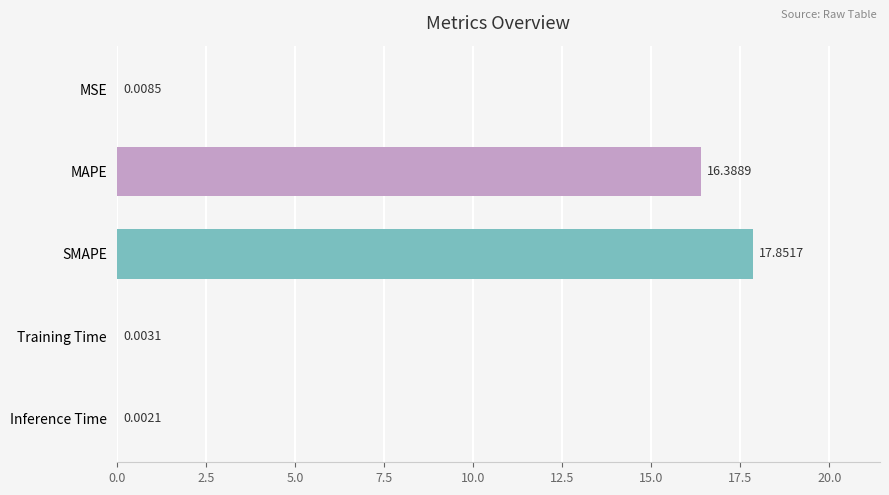

What is the change in value from MAPE to Training Time?

-16.4